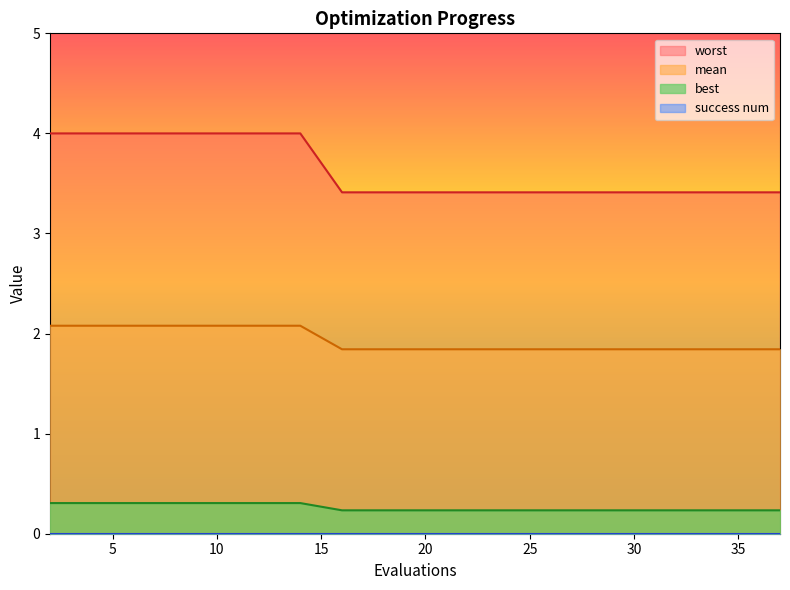

At how many categories does at least one series exceed 1?

20